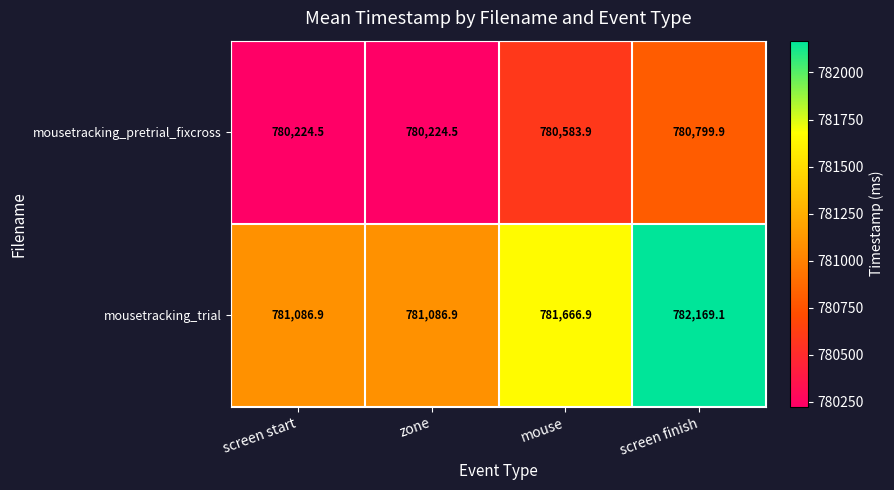

Reading left to right, extract all data points from this chart.

mousetracking_pretrial_fixcross: 780224.5	780224.5	780583.9	780799.9
mousetracking_trial: 781086.9	781086.9	781666.9	782169.1